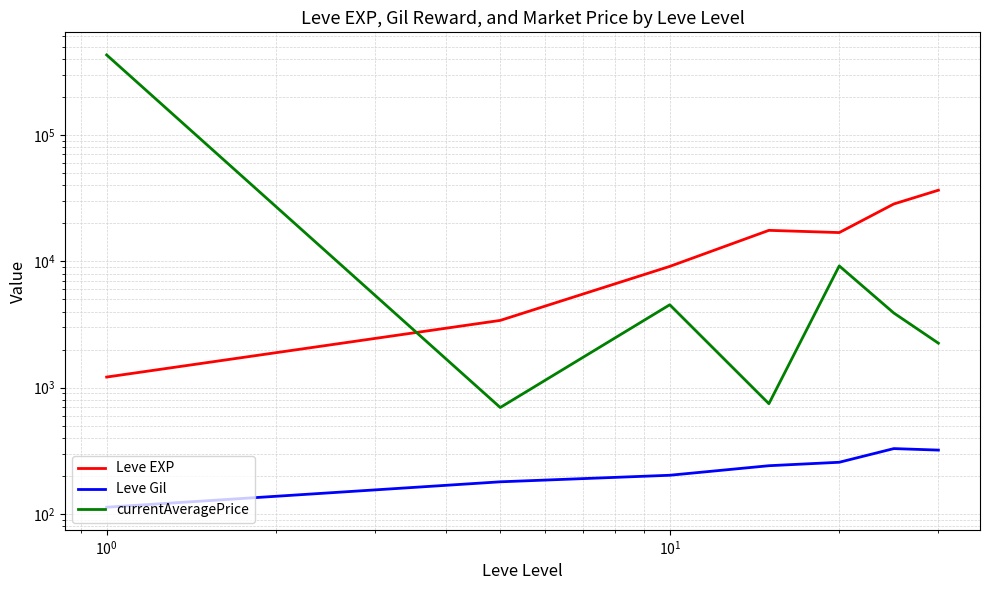

What are all the series names shown in the legend?

Leve EXP, Leve Gil, currentAveragePrice